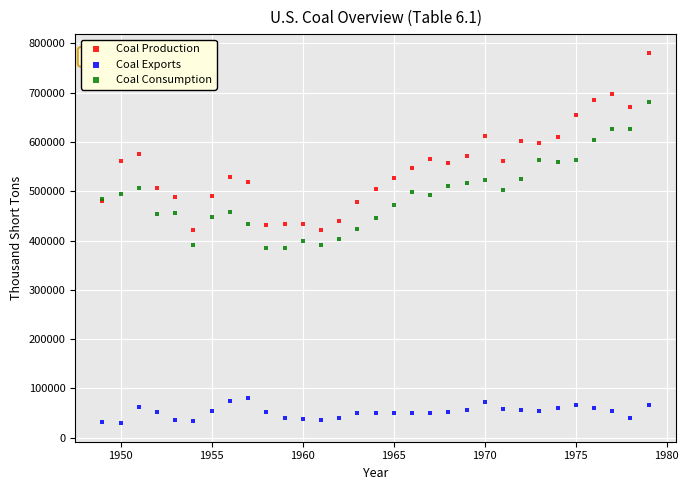

Which series reaches the maximum Y coordinate?

Coal Production